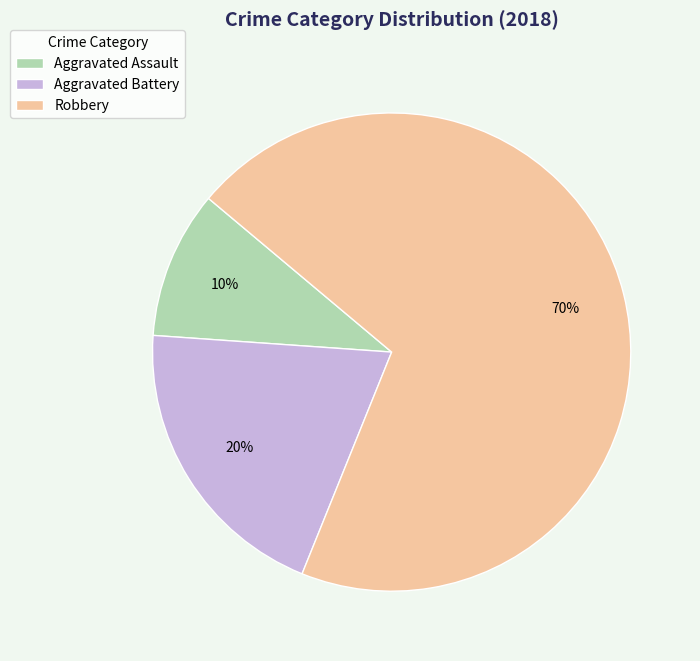

What is the ratio of the value at Robbery to the value at Aggravated Assault?

7.0